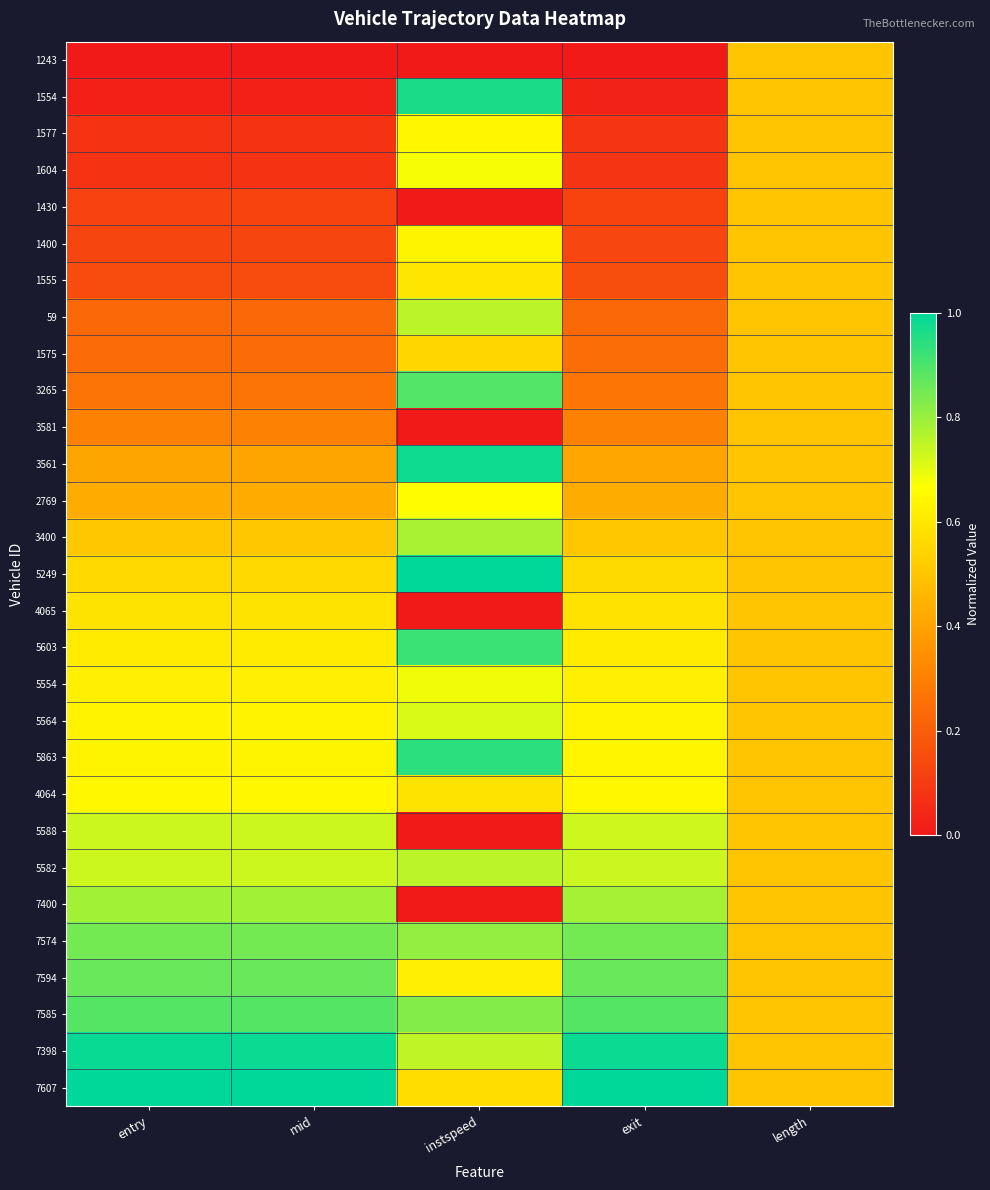

What is the total value across all series at mid?

14.1